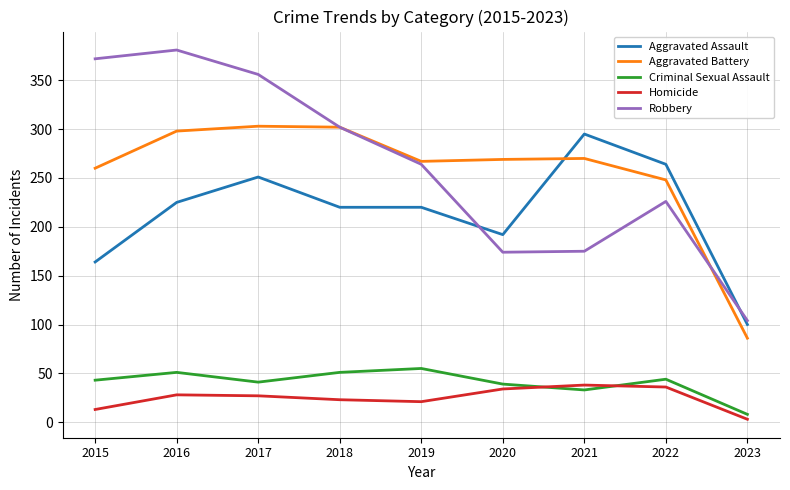

After their last crossing, which series has the higher values: Aggravated Assault or Robbery?

Robbery